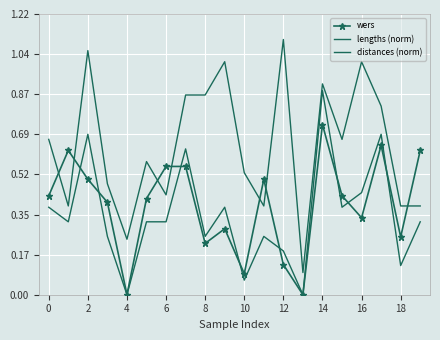

After their last crossing, which series has the higher values: wers or lengths (norm)?

wers